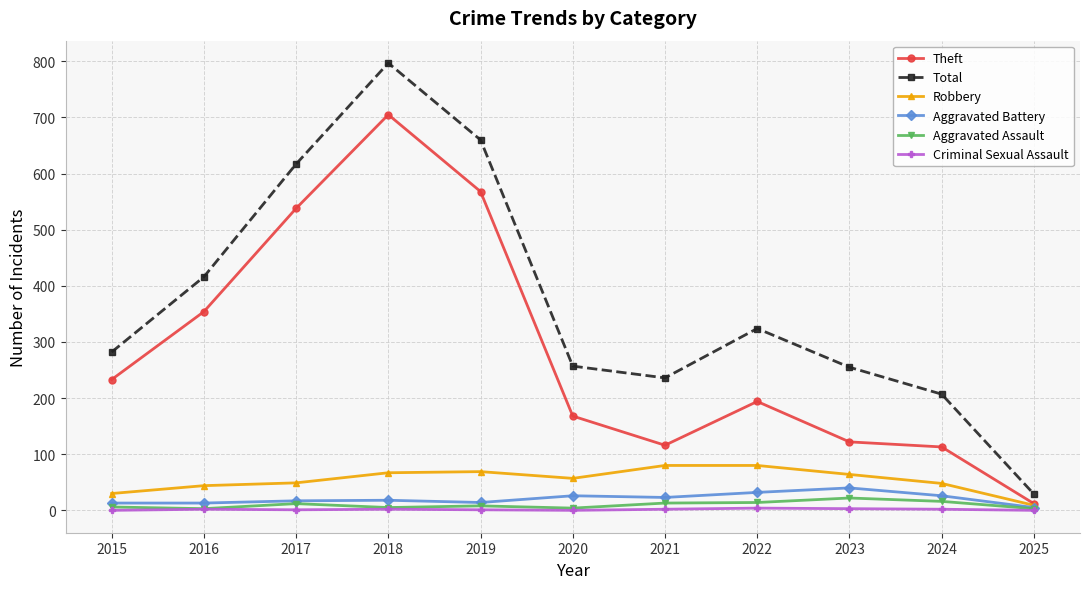

What is the total value across all series at 2023?

506